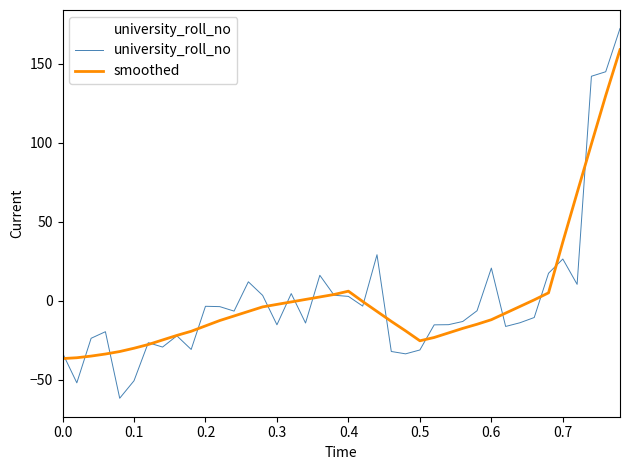

What is the smallest value displayed?

-61.6